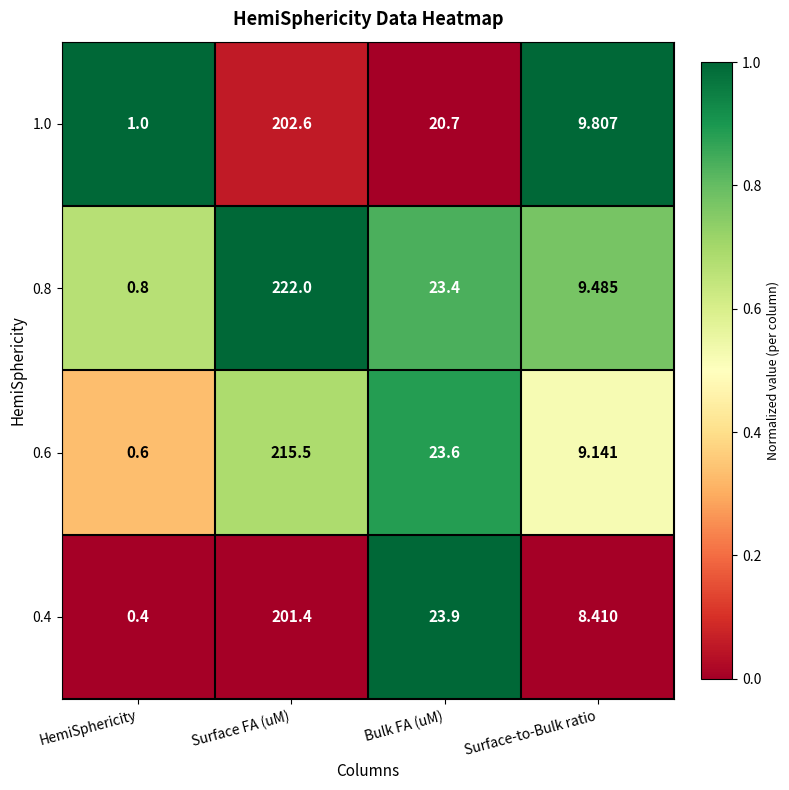

How many series are shown in this chart?

4